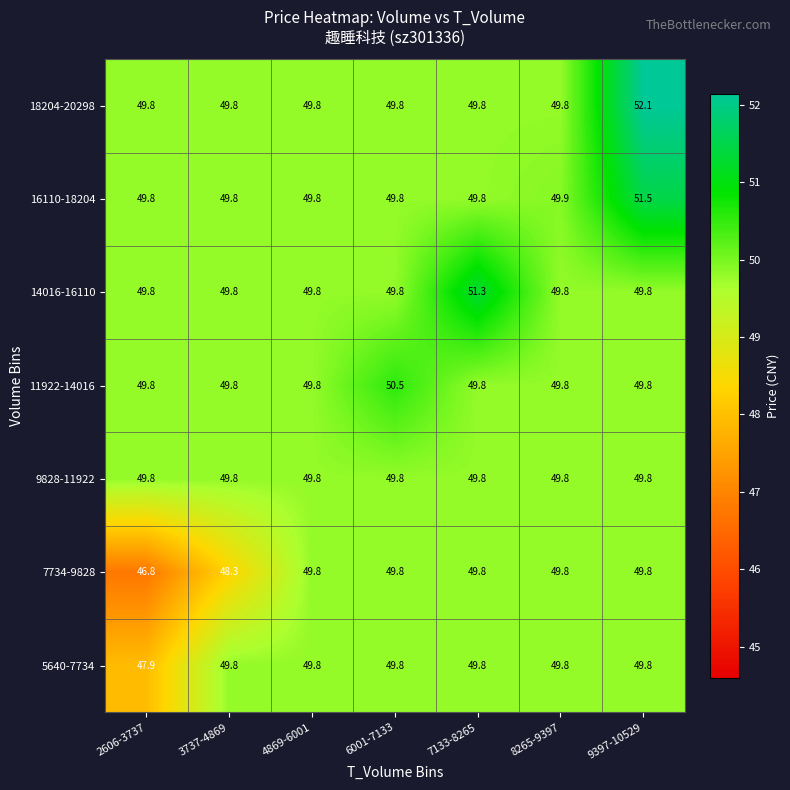

What is the greatest value displayed?

52.1